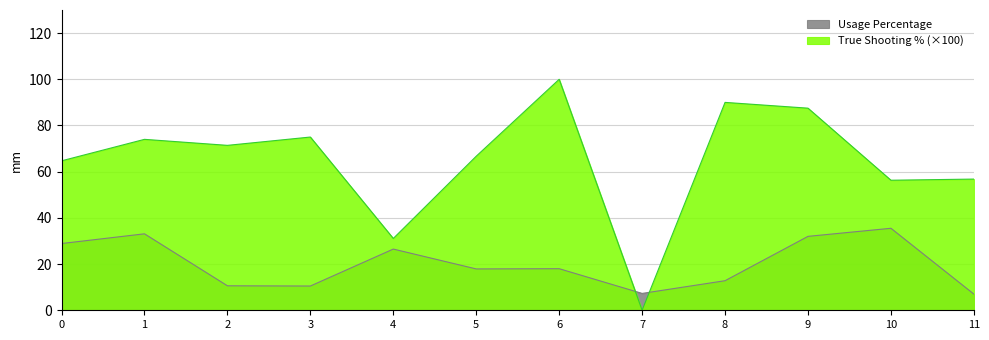

The Usage Percentage series shows 17.9 at 5. True or false?

True